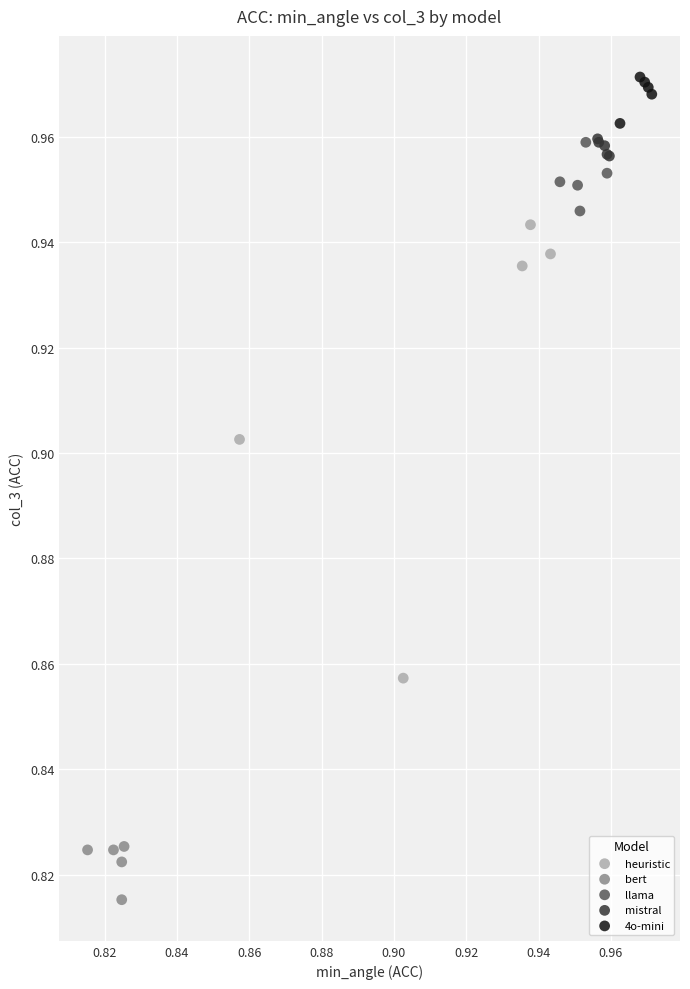

Which series reaches the maximum Y coordinate?

4o-mini